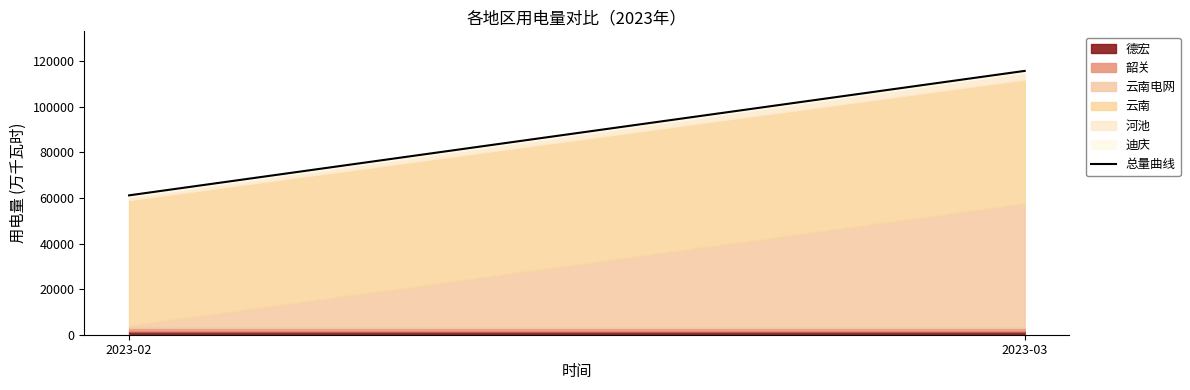

Count the values in the range 61117 to 115689.

2